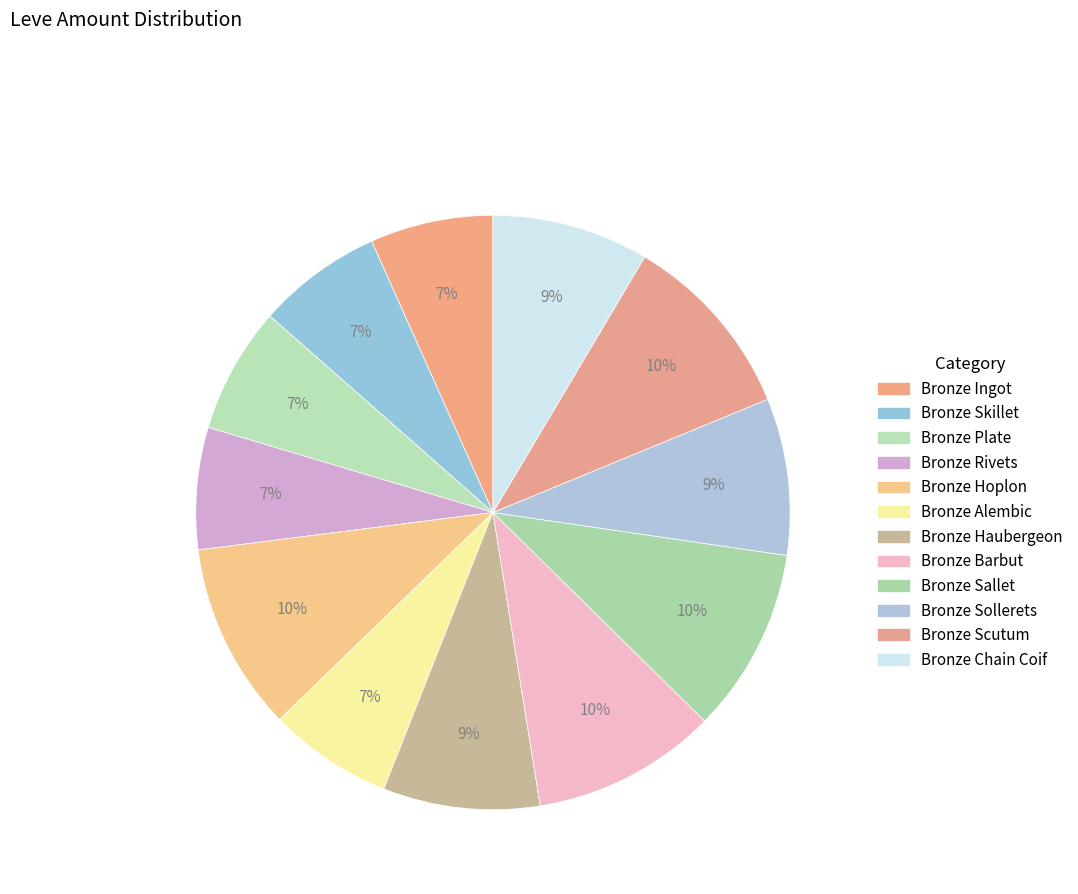

Which has a higher value, Bronze Hoplon or Bronze Skillet?

Bronze Hoplon